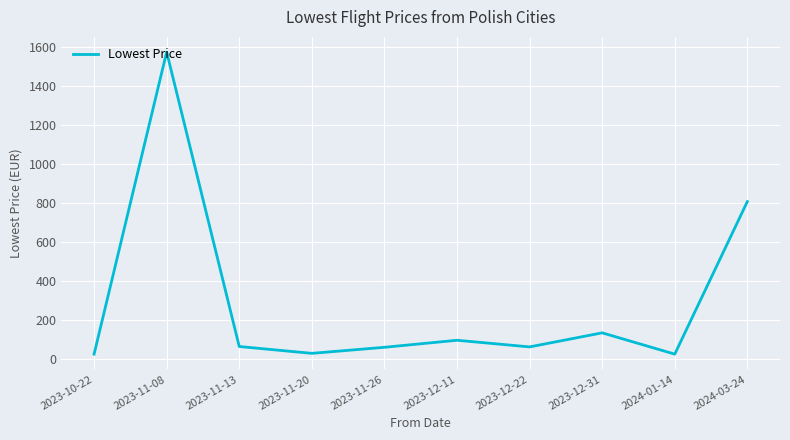

What is the minimum value shown in the chart?

27